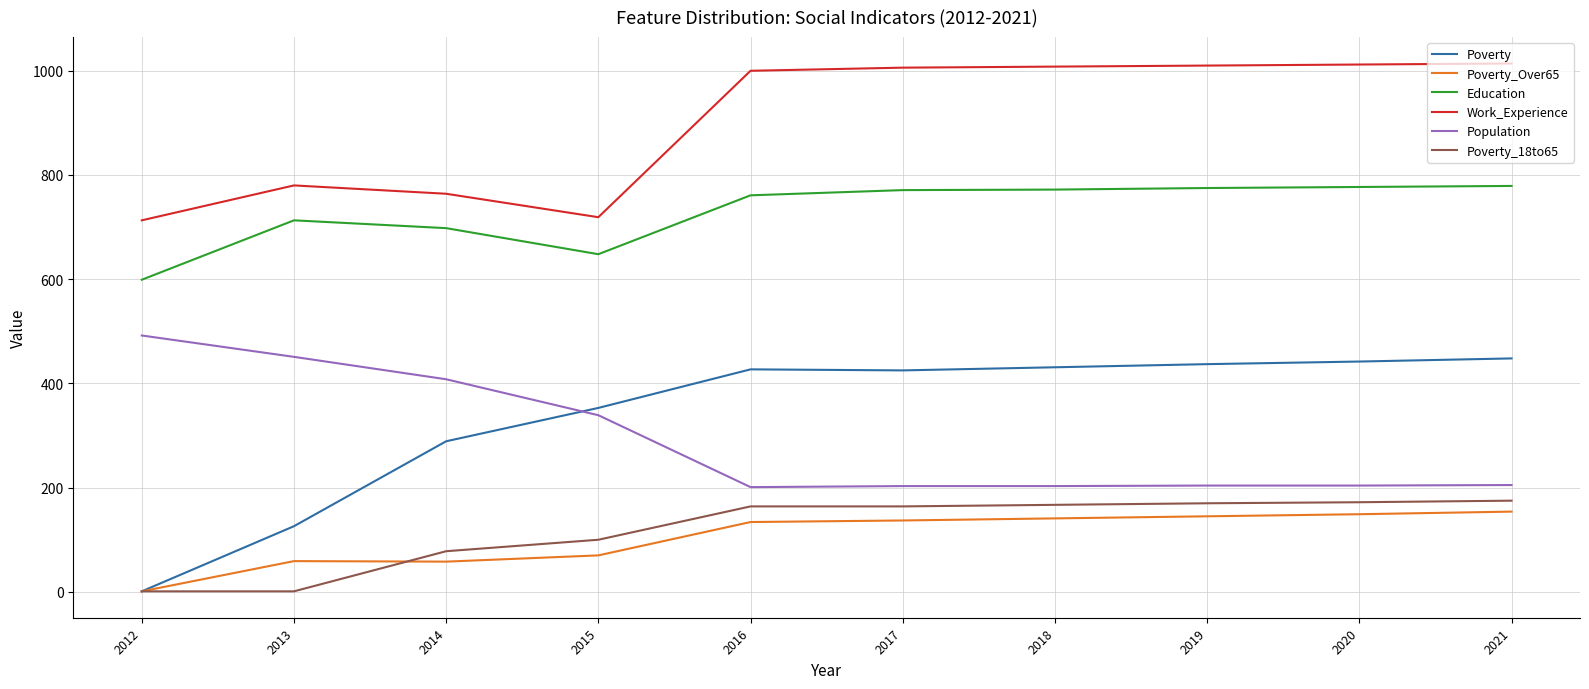

Which series has the widest spread of values?

Poverty